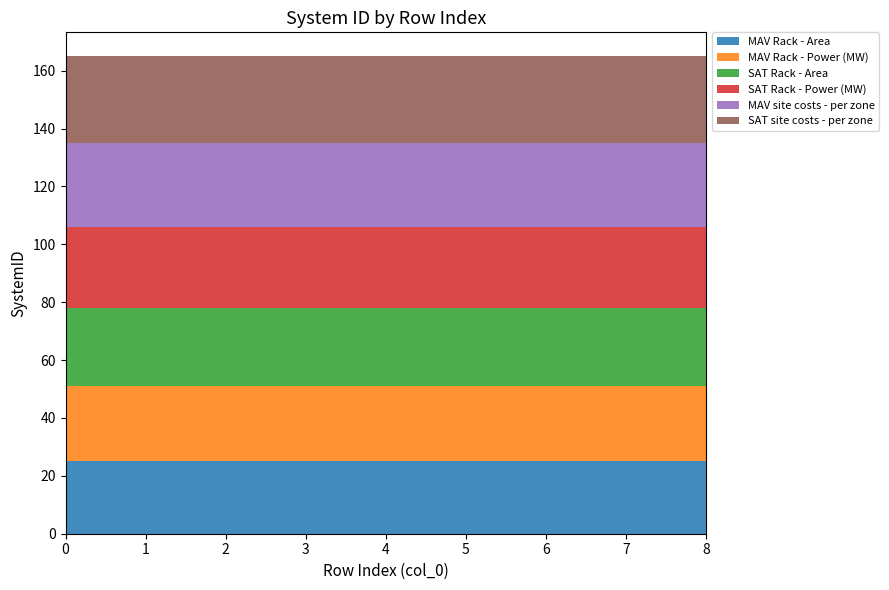

Reading left to right, extract all data points from this chart.

MAV Rack - Area: 25	25	25	25	25	25	25	25	25
MAV Rack - Power (MW): 26	26	26	26	26	26	26	26	26
SAT Rack - Area: 27	27	27	27	27	27	27	27	27
SAT Rack - Power (MW): 28	28	28	28	28	28	28	28	28
MAV site costs - per zone: 29	29	29	29	29	29	29	29	29
SAT site costs - per zone: 30	30	30	30	30	30	30	30	30